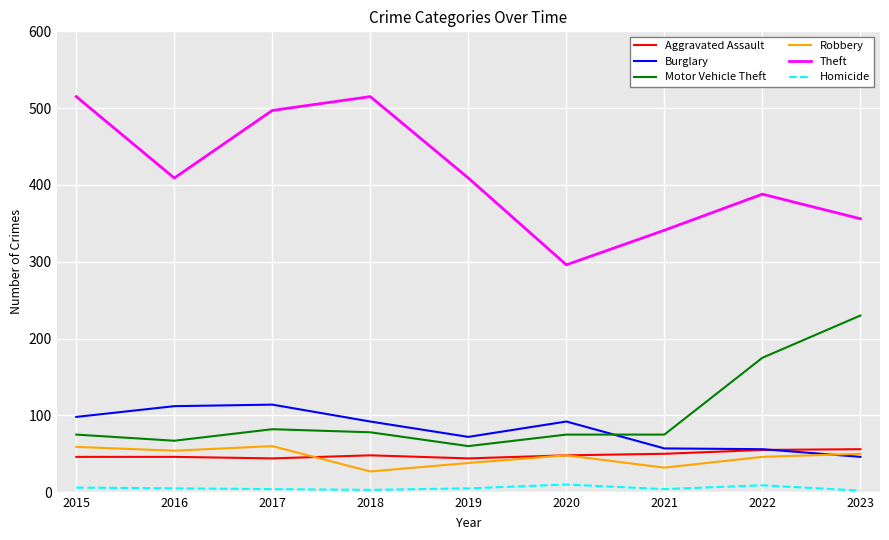

Which series has the widest spread of values?

Theft